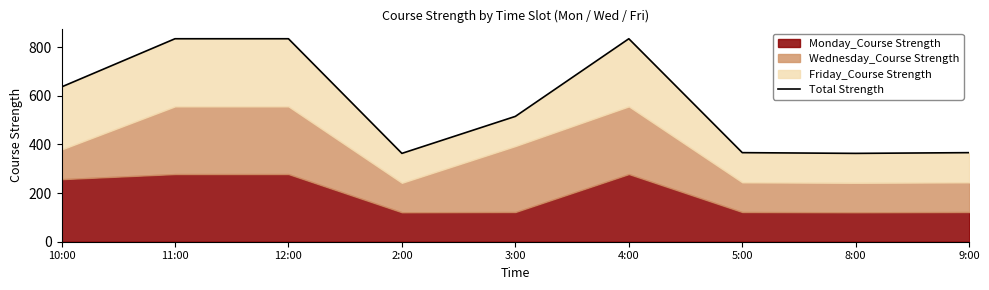

What is the label of the 8th point from the right?

11:00